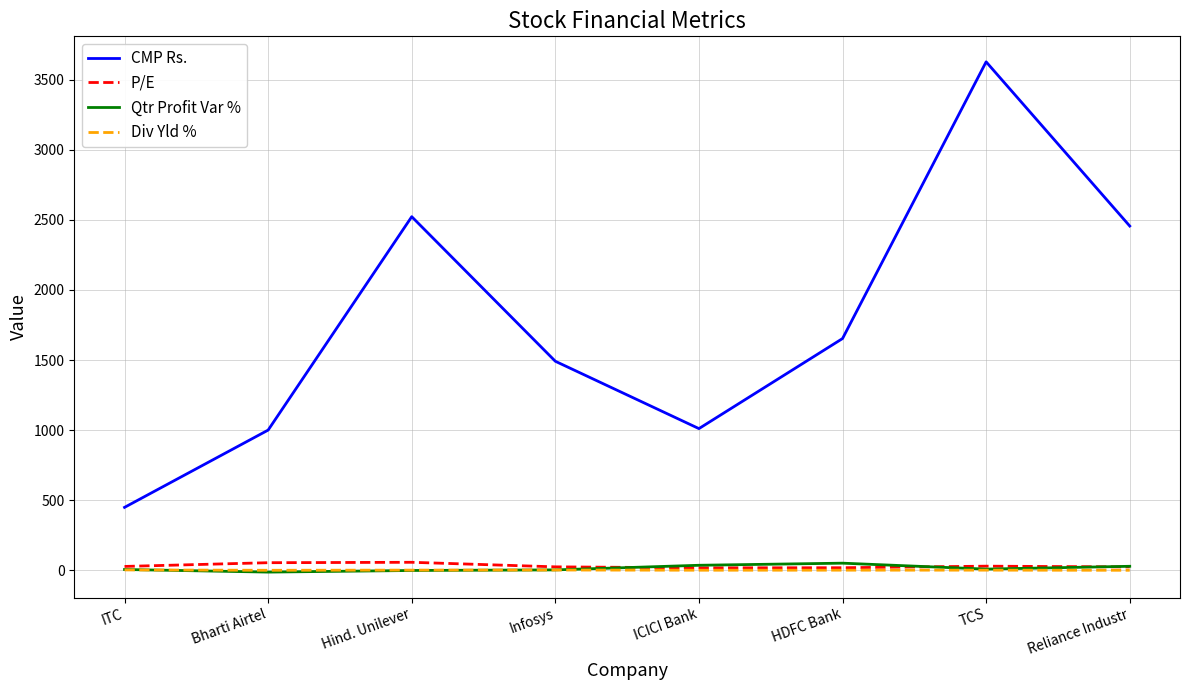

Which category has the lowest value in the CMP Rs. series?

ITC